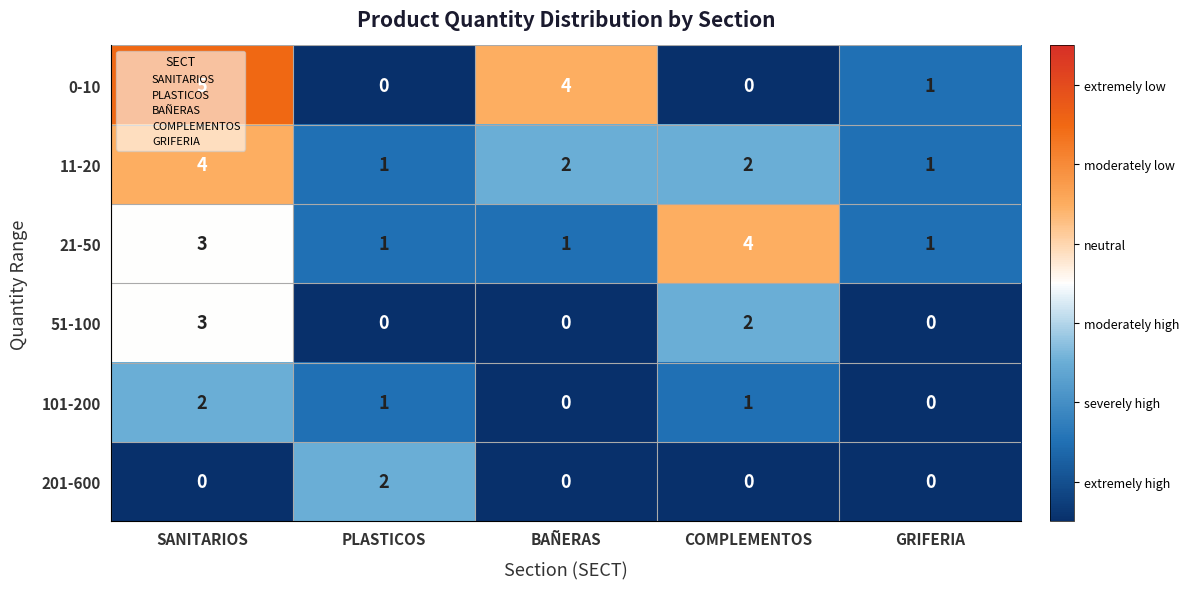

Where does the 0-10 series first go above 1?

SANITARIOS